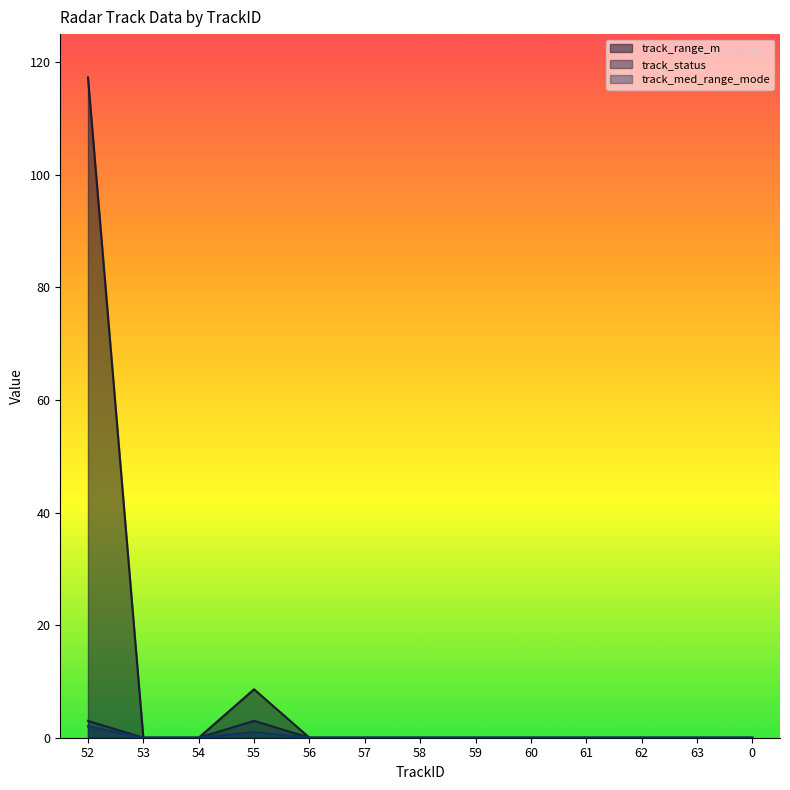

The value of track_med_range_mode at 60 is 0.9. True or false?

False